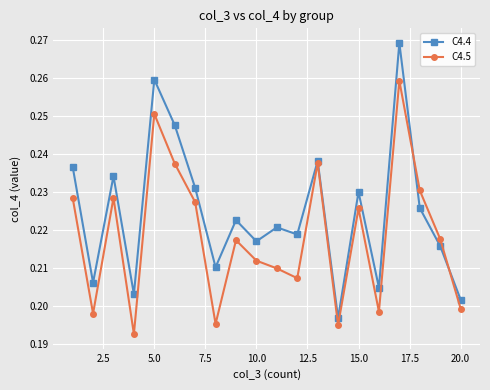

List the series in order of their overall mean, highest first.

C4.4, C4.5